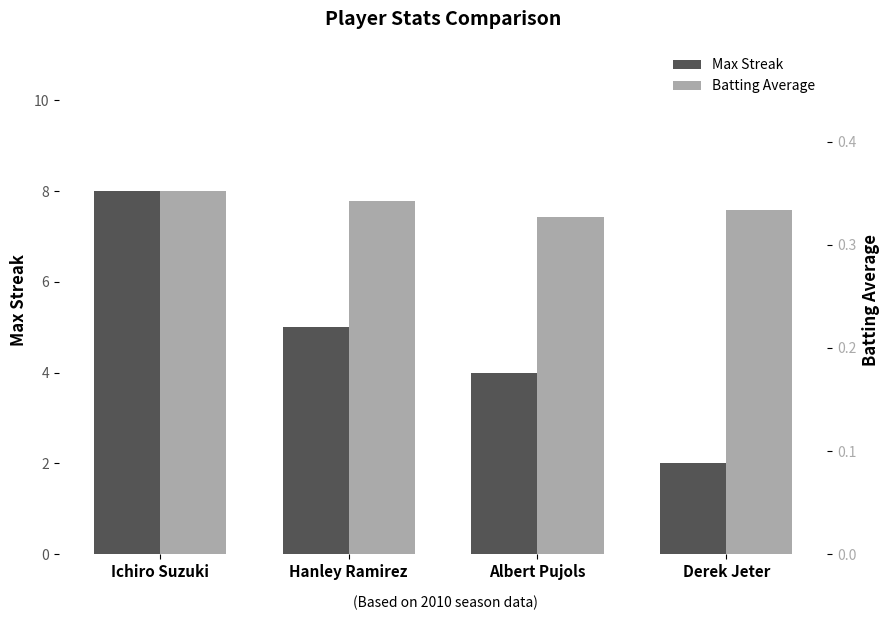

At which category is the sum across all series the highest?

Ichiro Suzuki